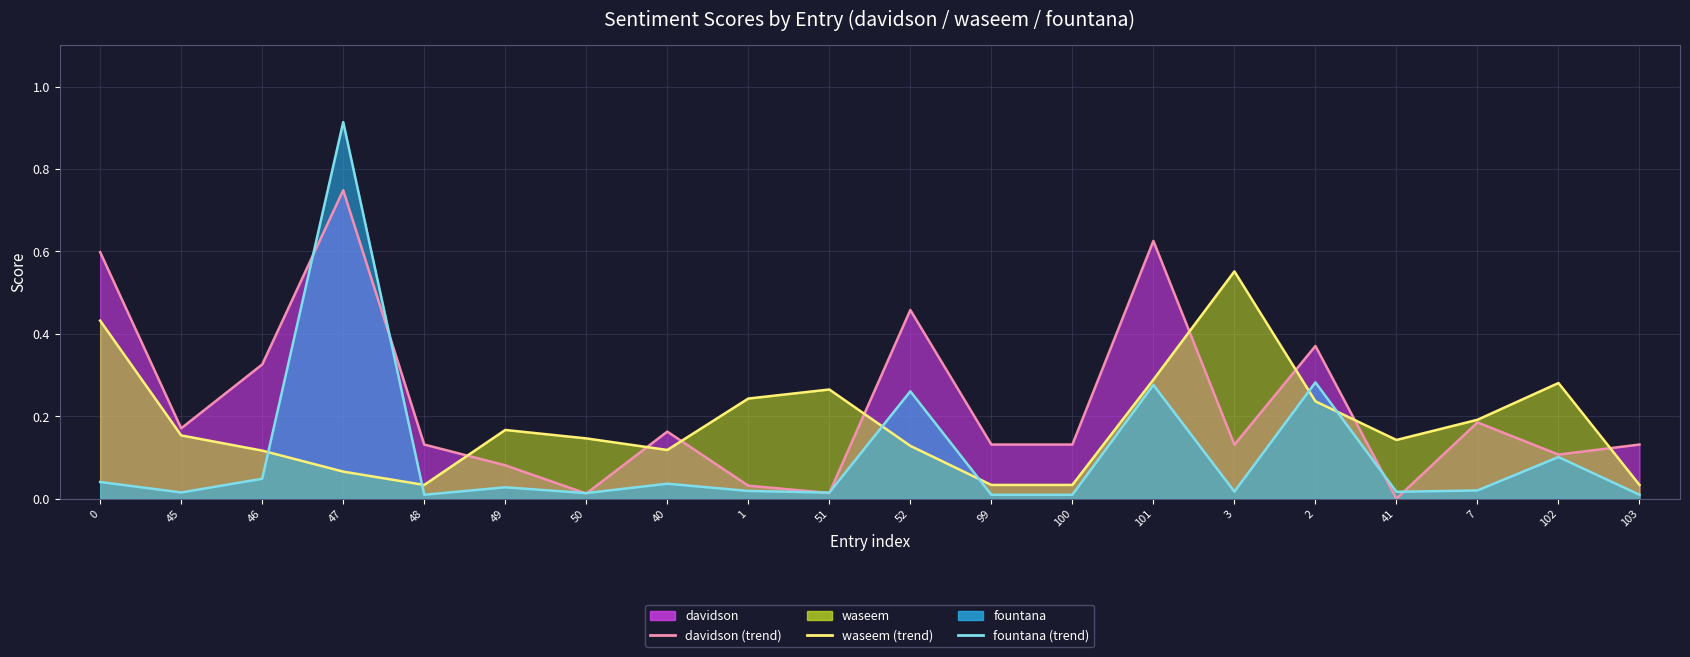

At 45, list the series in order from smallest to largest.

fountana (line), waseem (line), davidson (line)